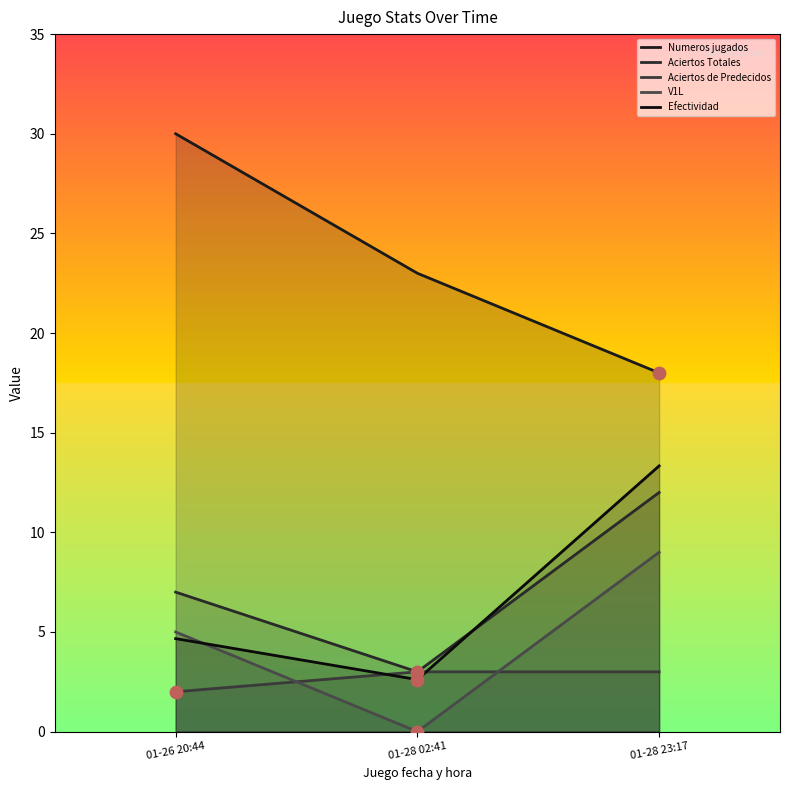

Which series has the largest Y range (max minus min)?

Numeros jugados